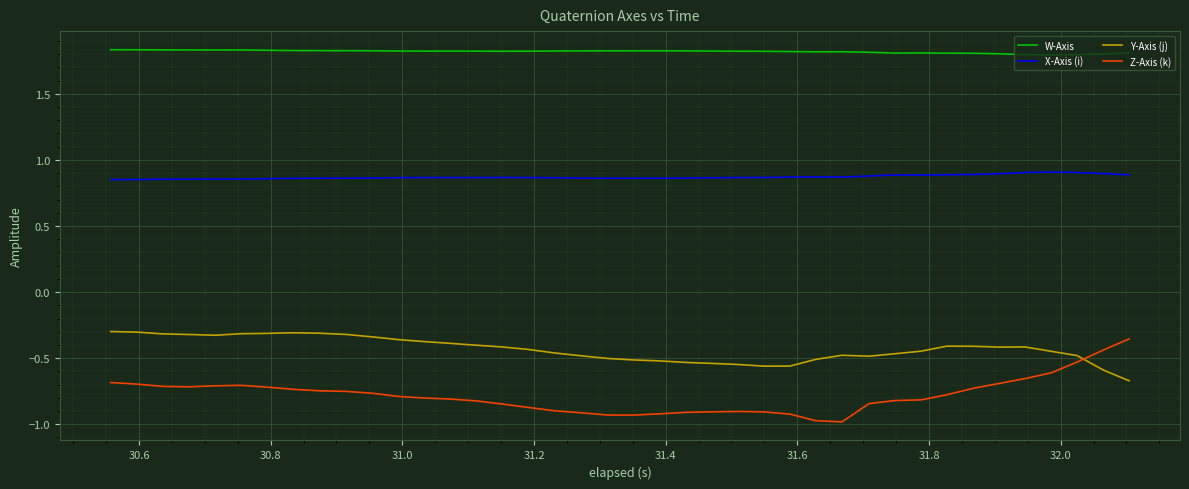

True or false: W-Axis and X-Axis (i) intersect in this chart.

False